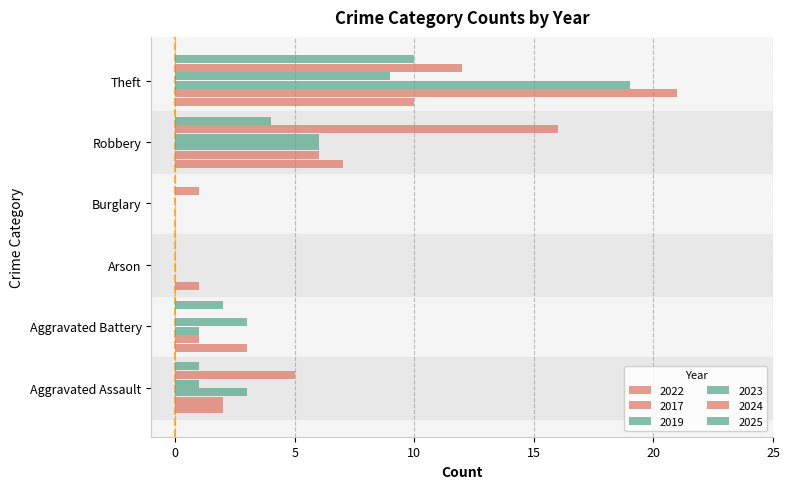

How many categories are shown in the chart?

6